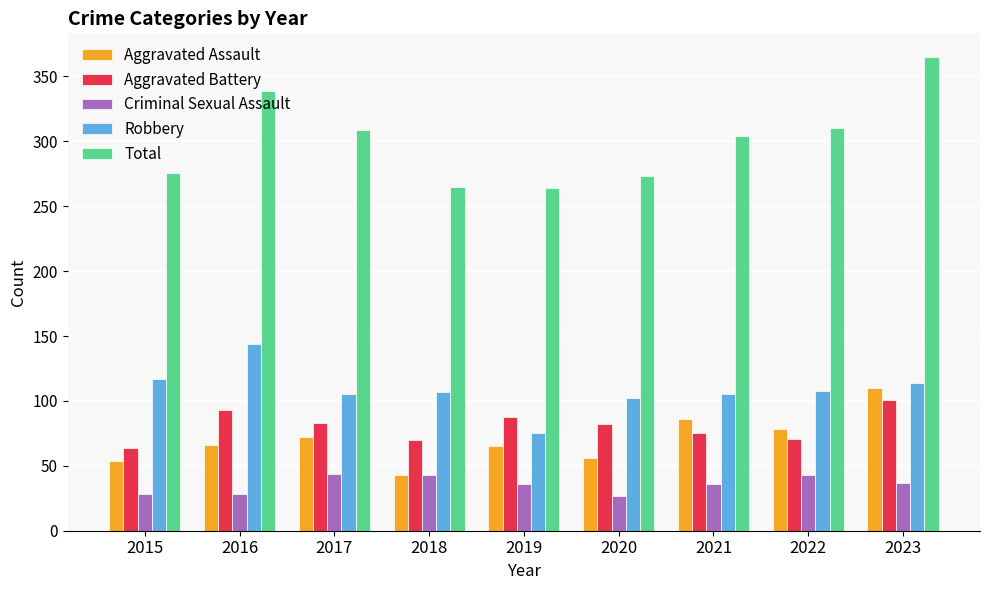

Rank the series at 2021 from highest to lowest value.

Total, Robbery, Aggravated Assault, Aggravated Battery, Criminal Sexual Assault